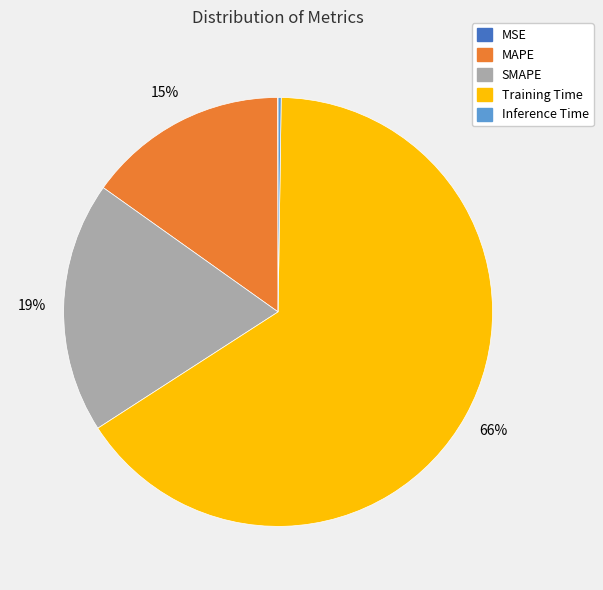

To the nearest percent, what percentage of the pie is SMAPE?

19%